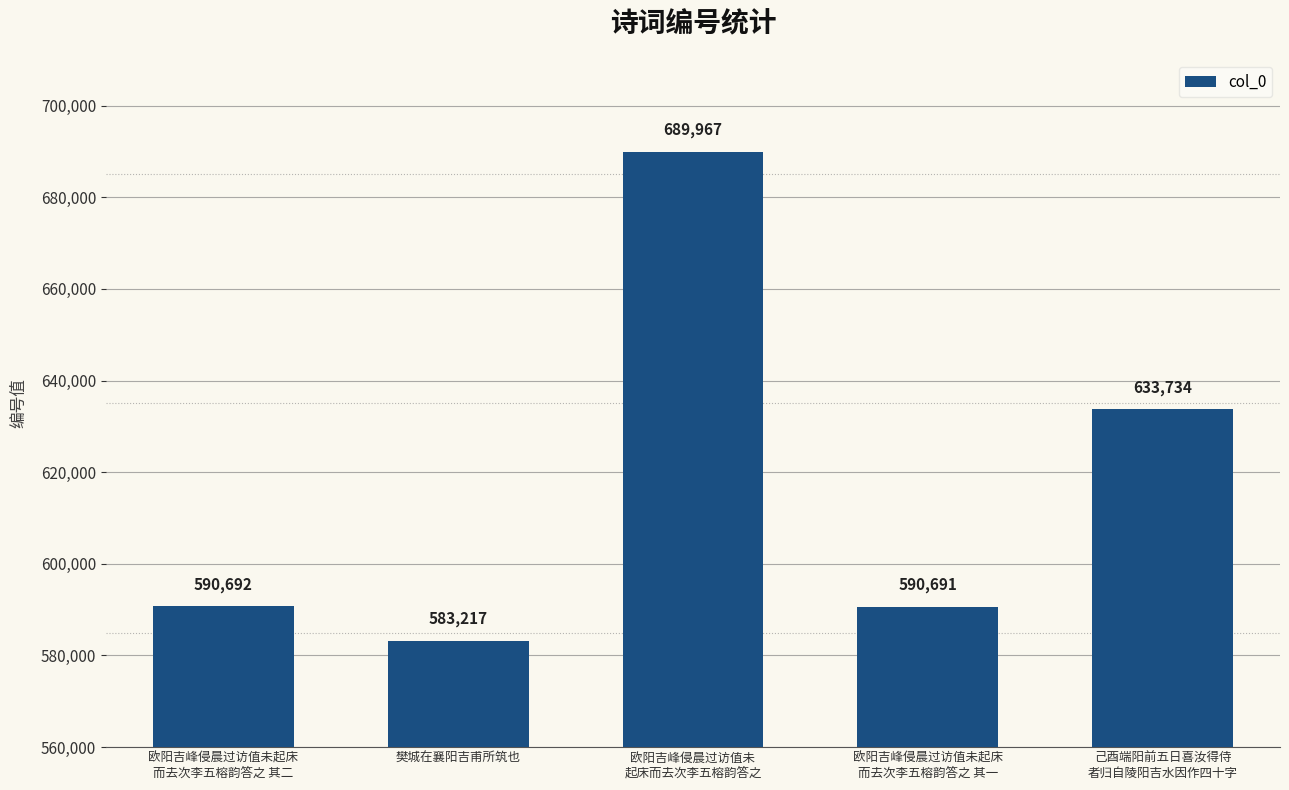

True or false: the data shows 590692 at 欧阳吉峰侵晨过访值未起床
而去次李五榕韵答之 其二.

True